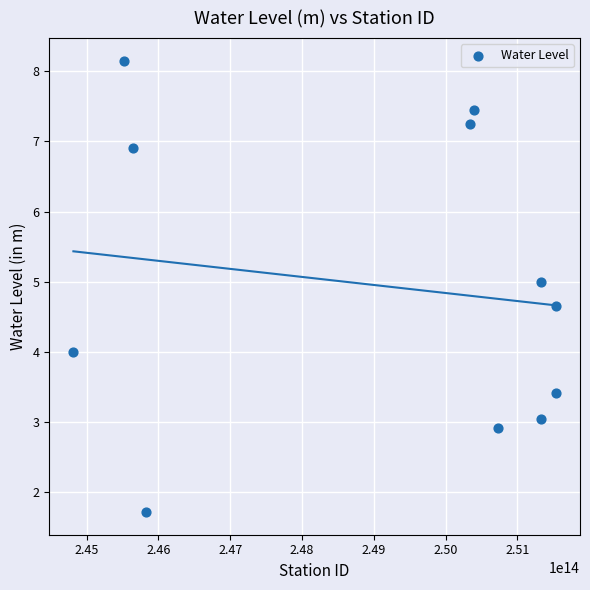

What is the average Y value?

5.0